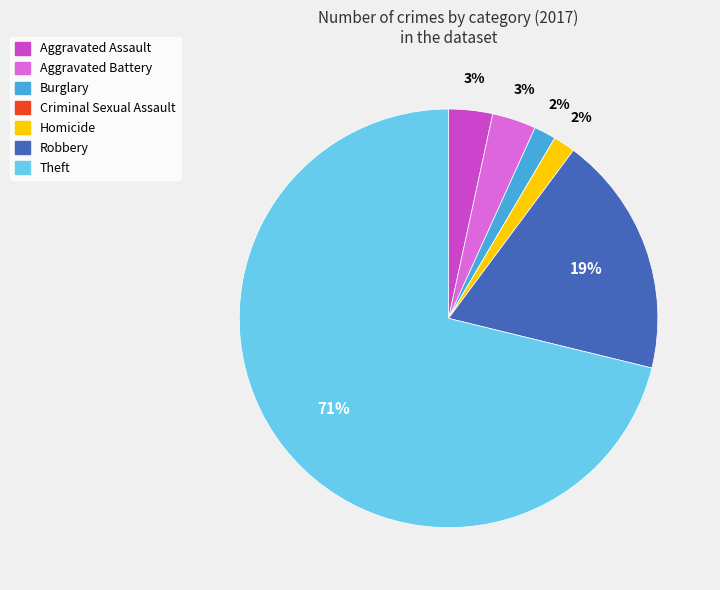

To the nearest percent, what is the difference between the largest and smallest slice percentages?

71%